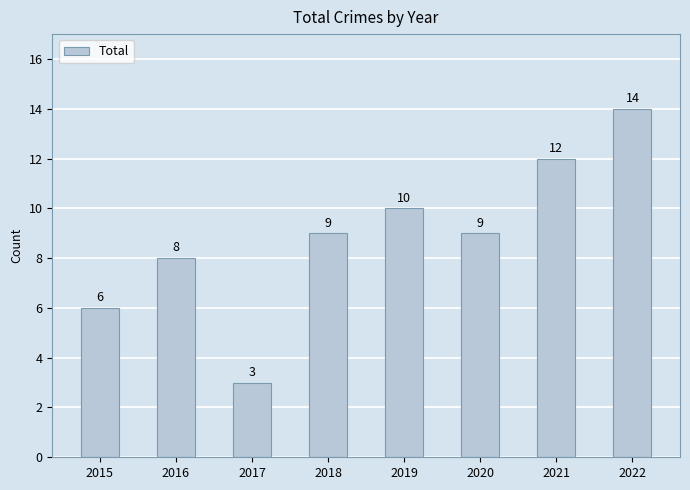

What is the sum of all values?

71